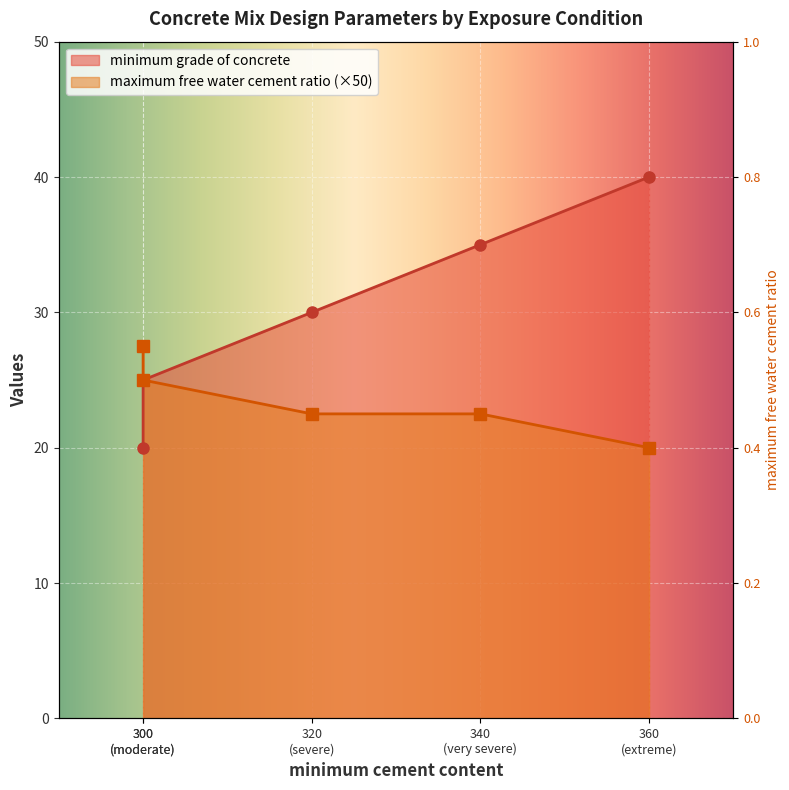

What is the highest value of the minimum grade of concrete series?

40.0